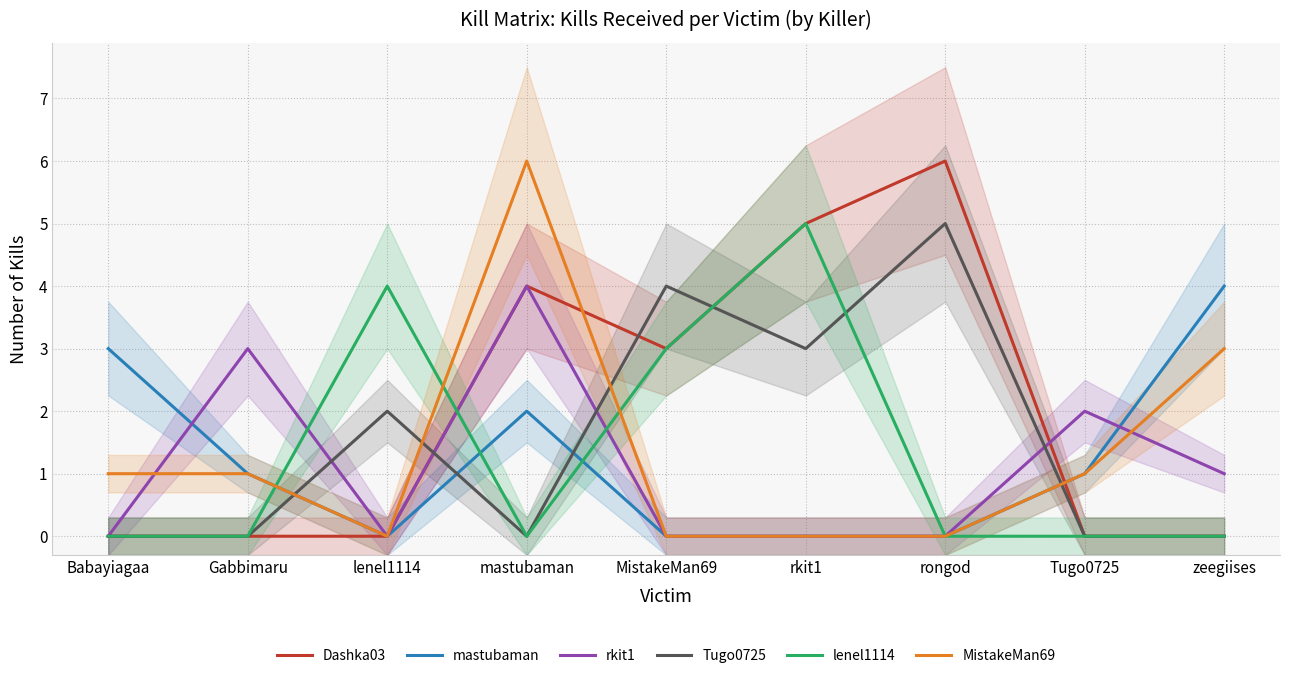

Reading left to right, extract all data points from this chart.

Dashka03: Babayiagaa=0	Gabbimaru=0	lenel1114=0	mastubaman=4	MistakeMan69=3	rkit1=5	rongod=6	Tugo0725=0	zeegiises=0
mastubaman: Babayiagaa=3	Gabbimaru=1	lenel1114=0	mastubaman=2	MistakeMan69=0	rkit1=0	rongod=0	Tugo0725=1	zeegiises=4
rkit1: Babayiagaa=0	Gabbimaru=3	lenel1114=0	mastubaman=4	MistakeMan69=0	rkit1=0	rongod=0	Tugo0725=2	zeegiises=1
Tugo0725: Babayiagaa=0	Gabbimaru=0	lenel1114=2	mastubaman=0	MistakeMan69=4	rkit1=3	rongod=5	Tugo0725=0	zeegiises=0
lenel1114: Babayiagaa=0	Gabbimaru=0	lenel1114=4	mastubaman=0	MistakeMan69=3	rkit1=5	rongod=0	Tugo0725=0	zeegiises=0
MistakeMan69: Babayiagaa=1	Gabbimaru=1	lenel1114=0	mastubaman=6	MistakeMan69=0	rkit1=0	rongod=0	Tugo0725=1	zeegiises=3